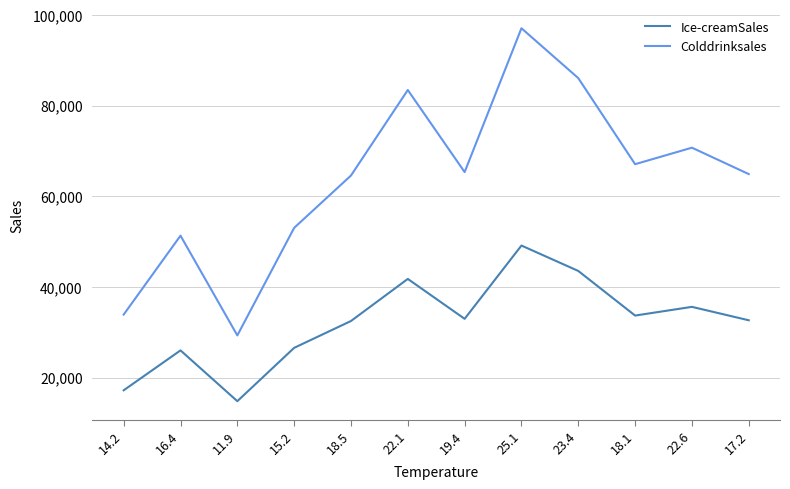

Does the chart have visible grid lines?

Yes